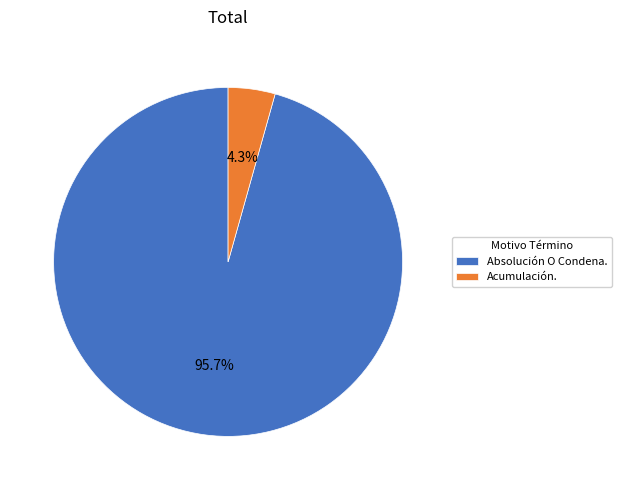

To the nearest percent, what is the average slice percentage?

50%